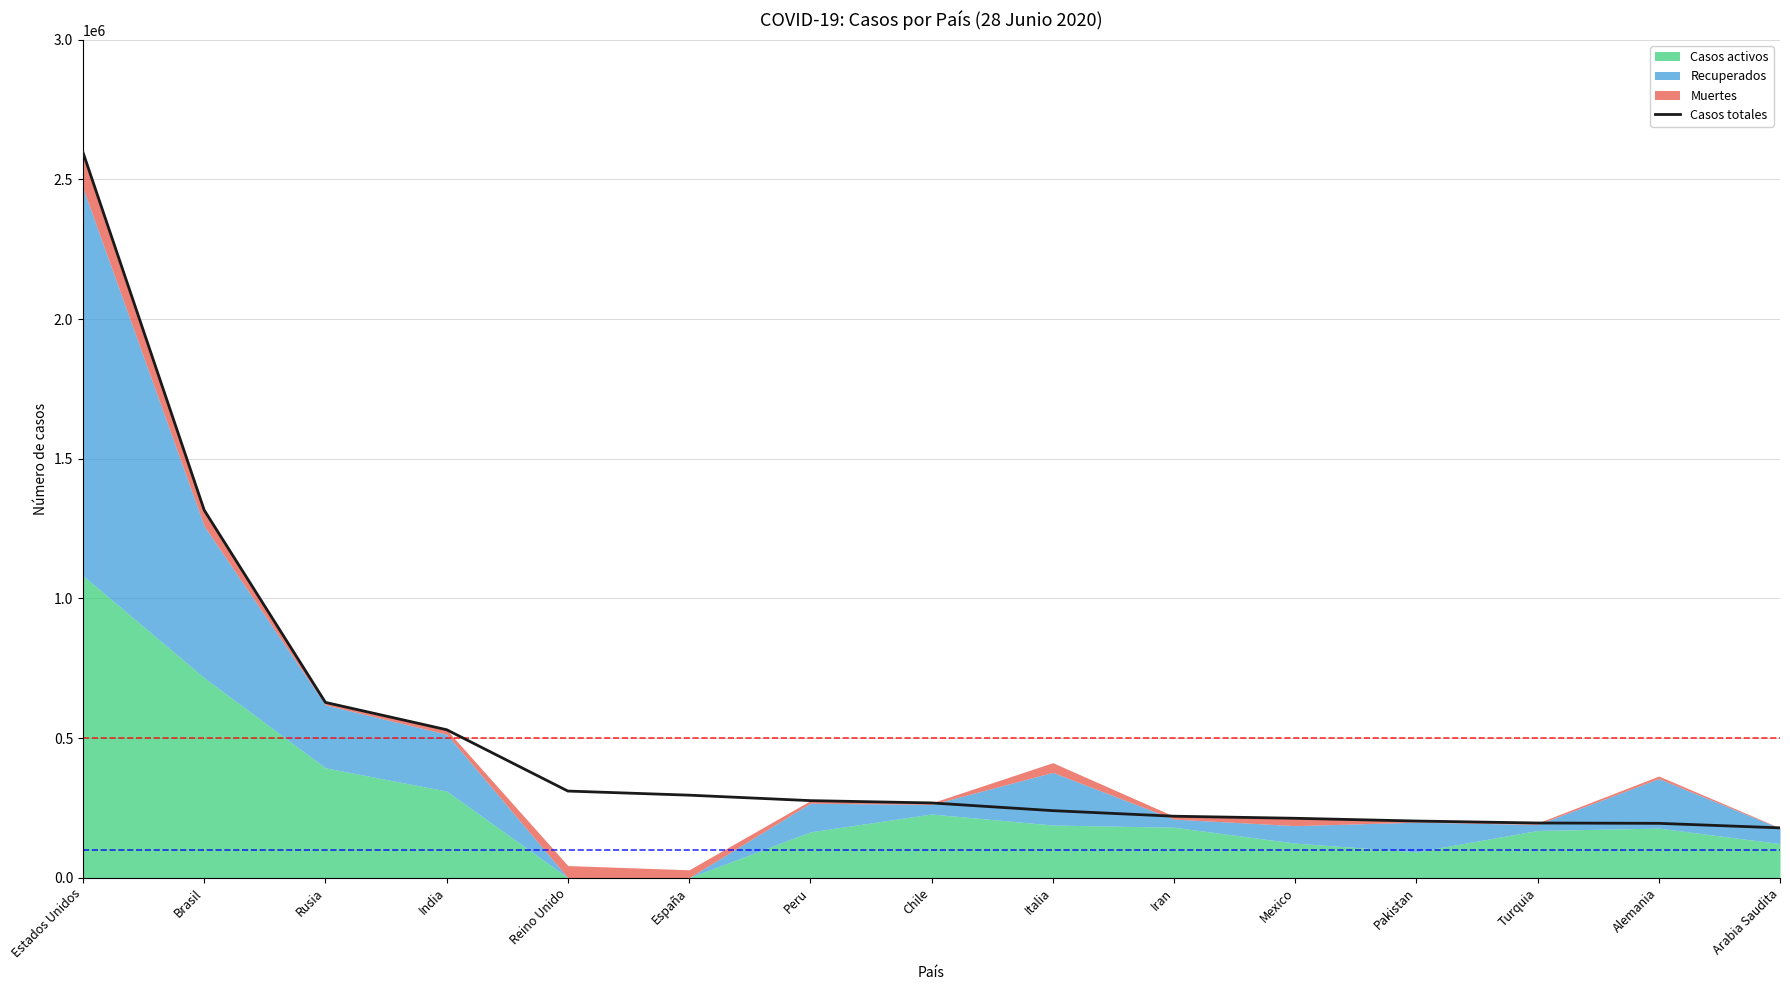

How many values exceed 267766?

7